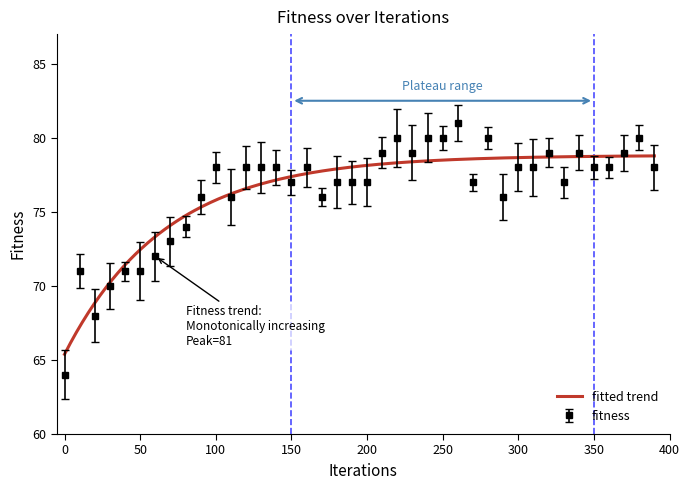

What is the ratio of the value at 0 to the value at 70?

0.9